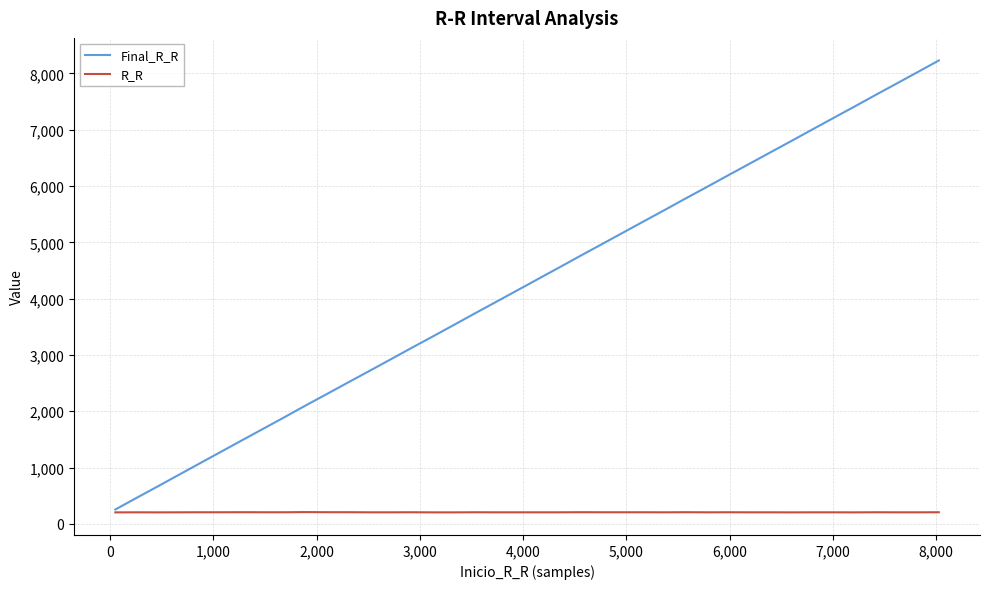

How many lines are shown in the chart?

2